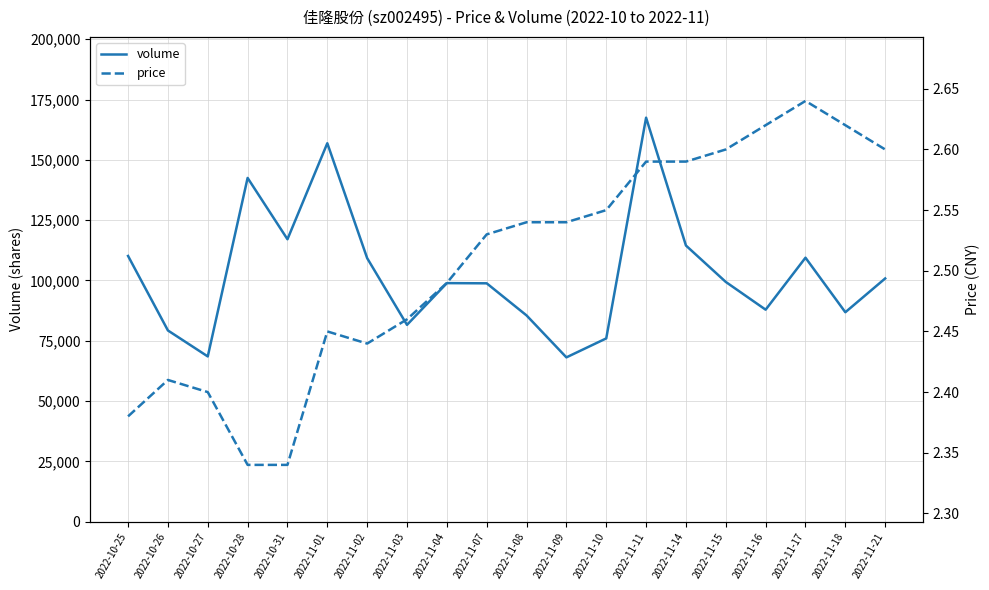

What is the approximate value of volume at 2022-11-15?

99373